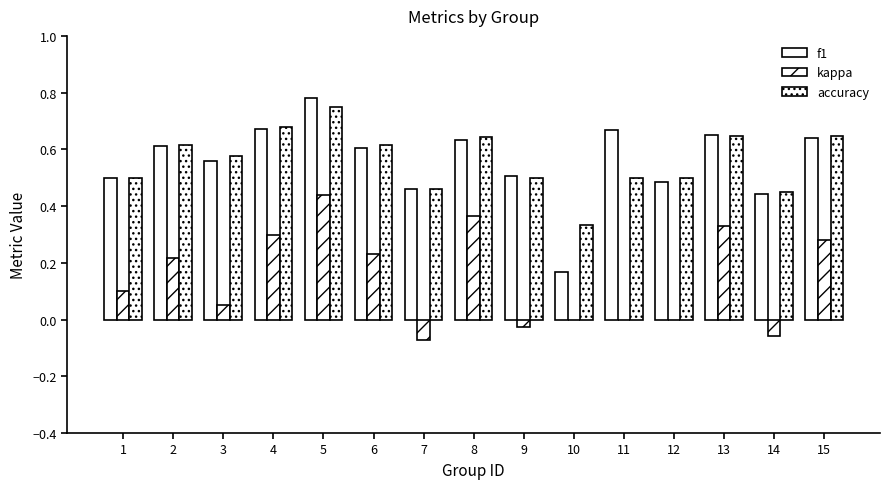

How many data points does each series have?

15